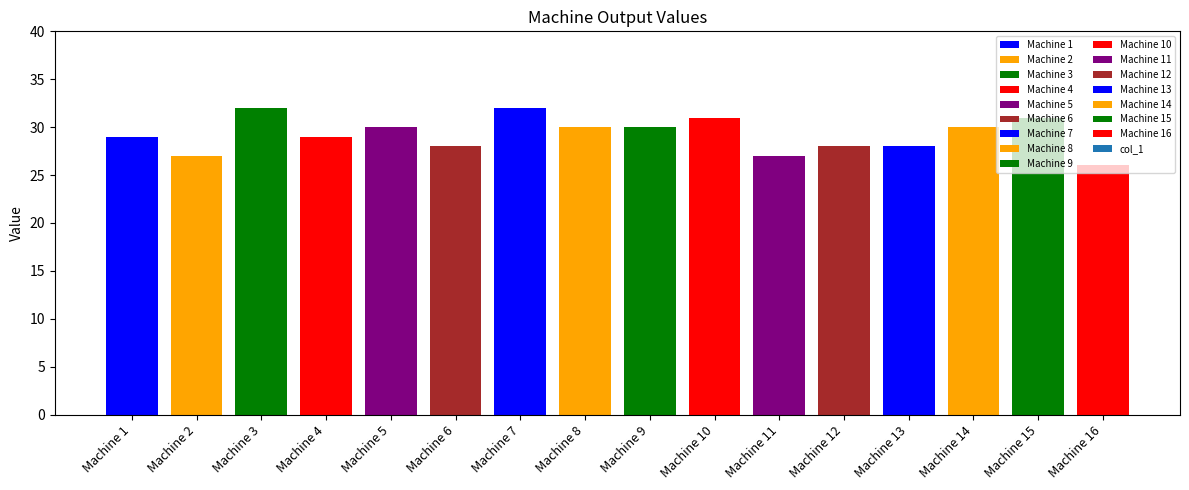

Where does the data first go above 30?

Machine 3